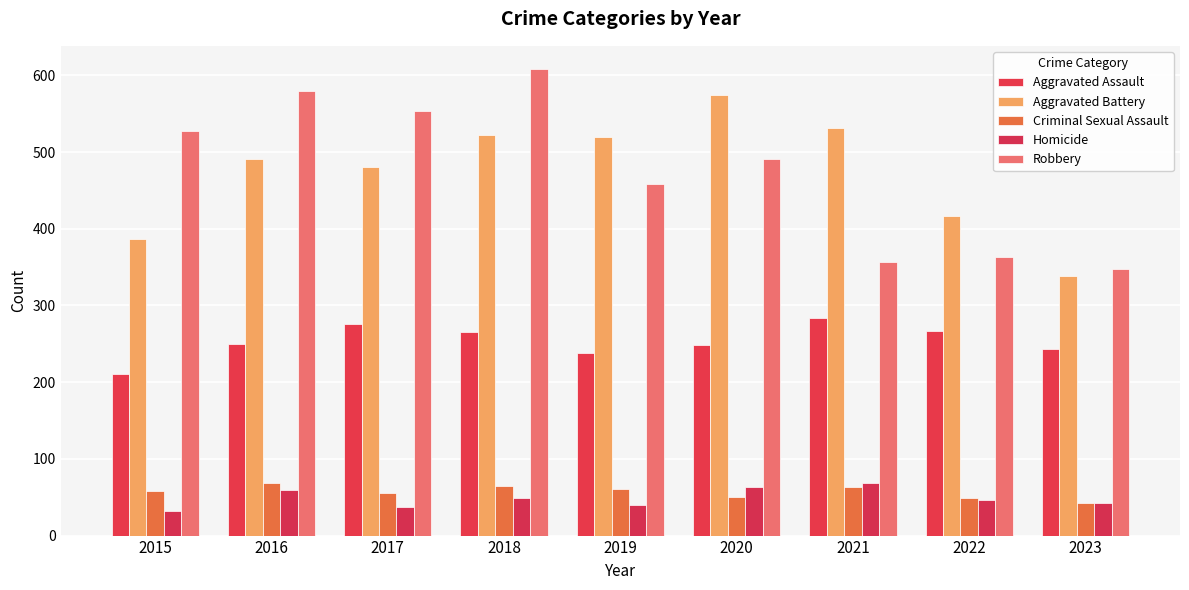

List the labels in order of Robbery value, smallest first.

2023, 2021, 2022, 2019, 2020, 2015, 2017, 2016, 2018